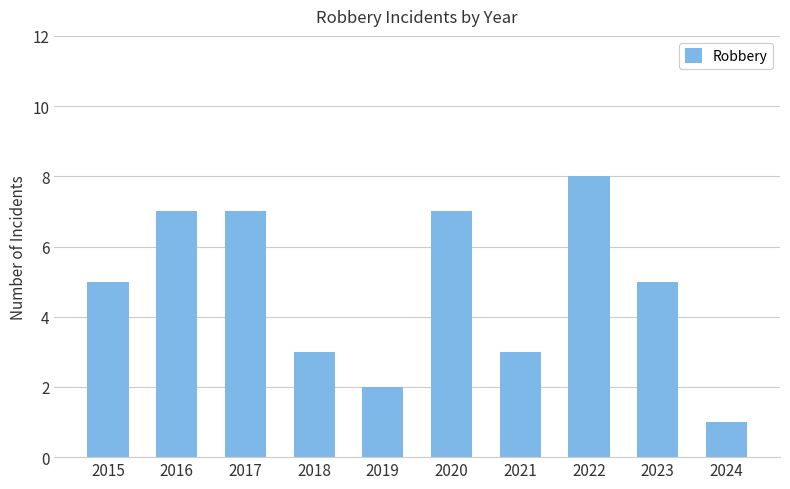

Reading left to right, extract all data points from this chart.

5	7	7	3	2	7	3	8	5	1